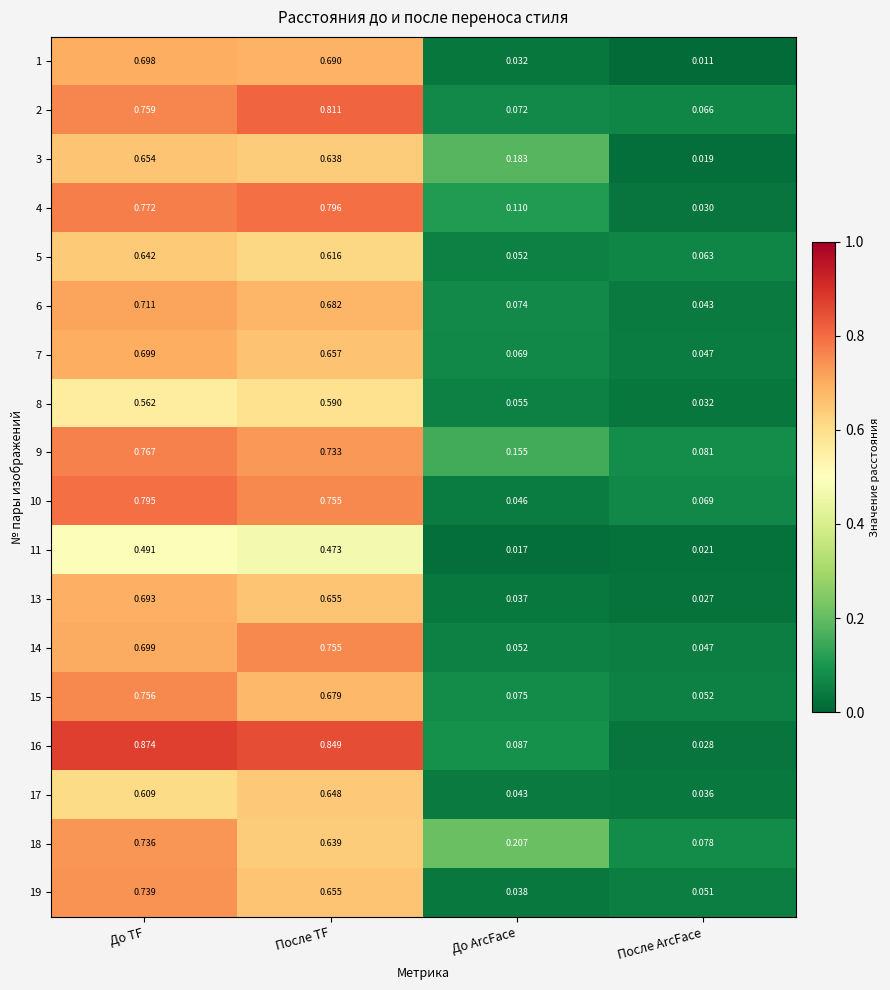

Which category has the highest value in the 17 series?

После TF